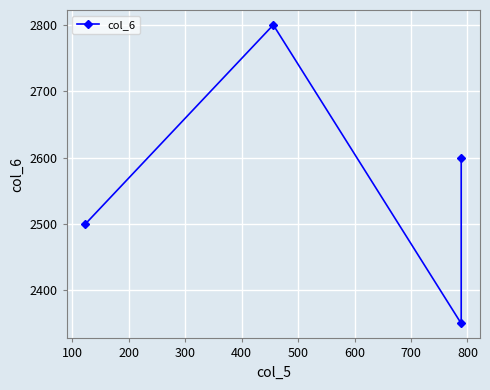

Reading left to right, transcribe all the data shown in this chart.

2500	2800	2350	2600